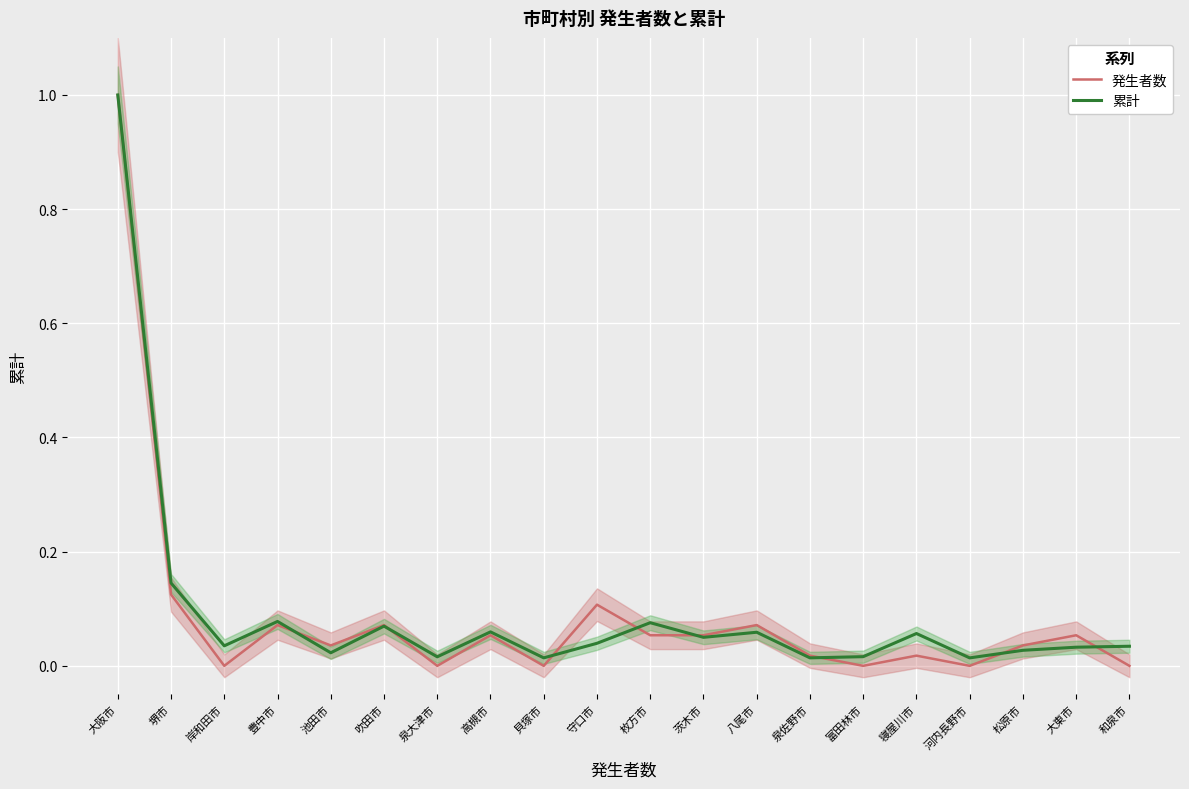

Between which two adjacent categories do 発生者数 and 累計 first intersect?

豊中市 and 池田市